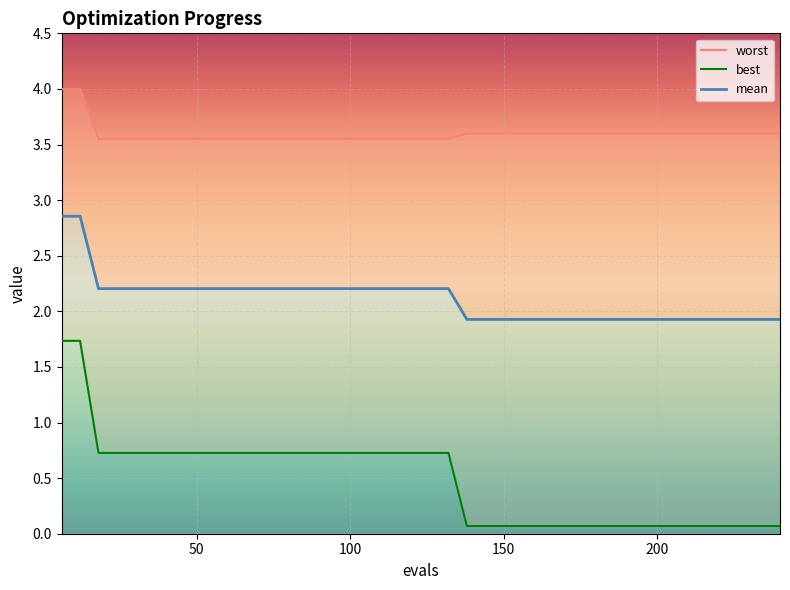

What is the average value of the mean series?

2.1